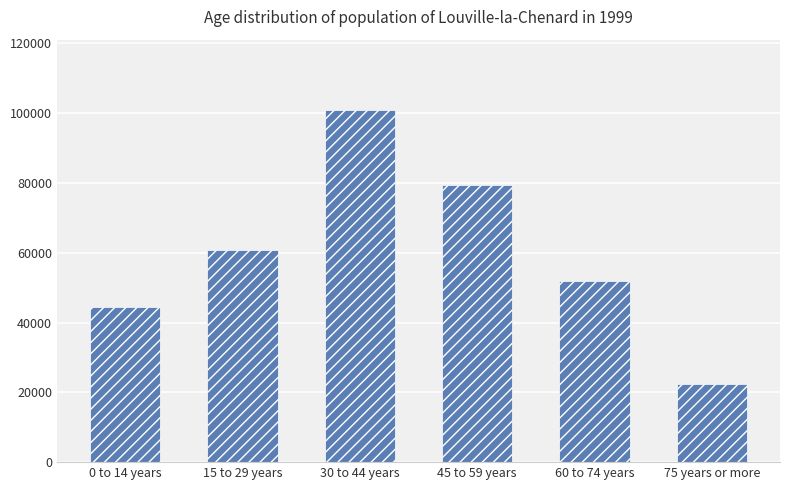

Is it true that the value at 30 to 44 years is 61944?

False